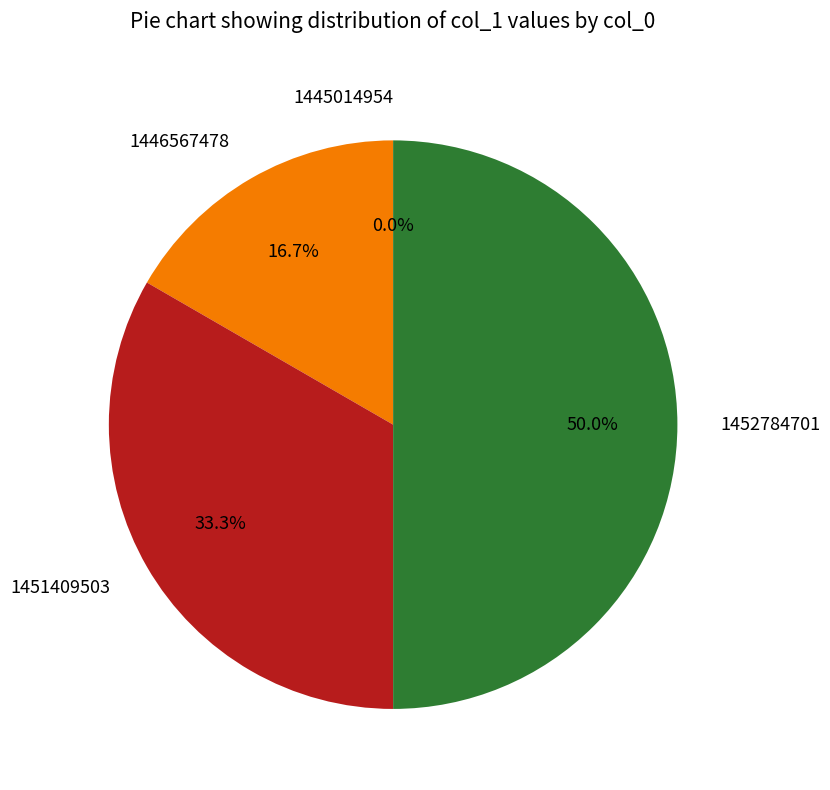

What percentage is the 1451409503 slice, to the nearest percent?

33%